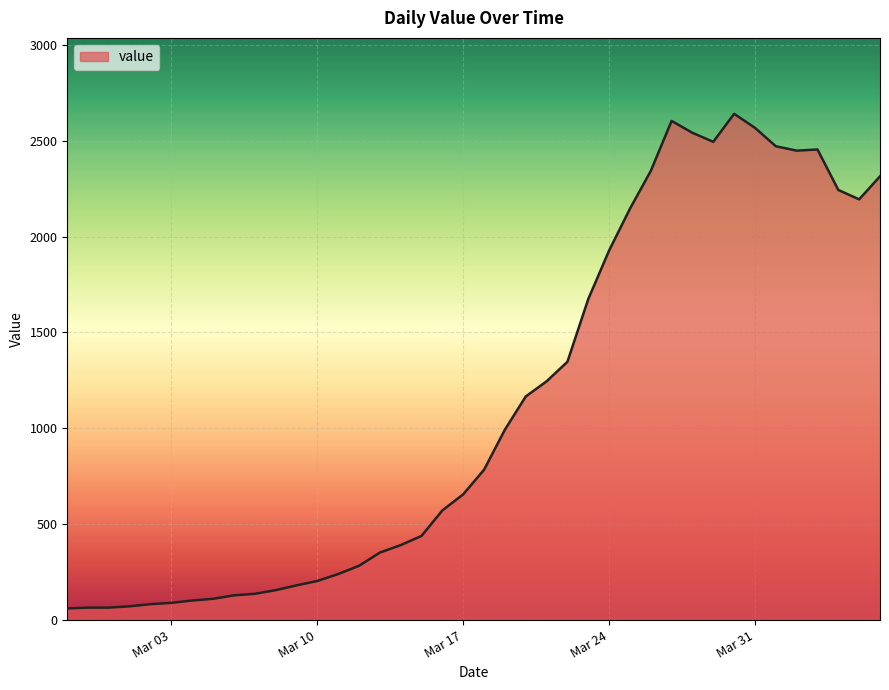

How many lines are shown in the chart?

1